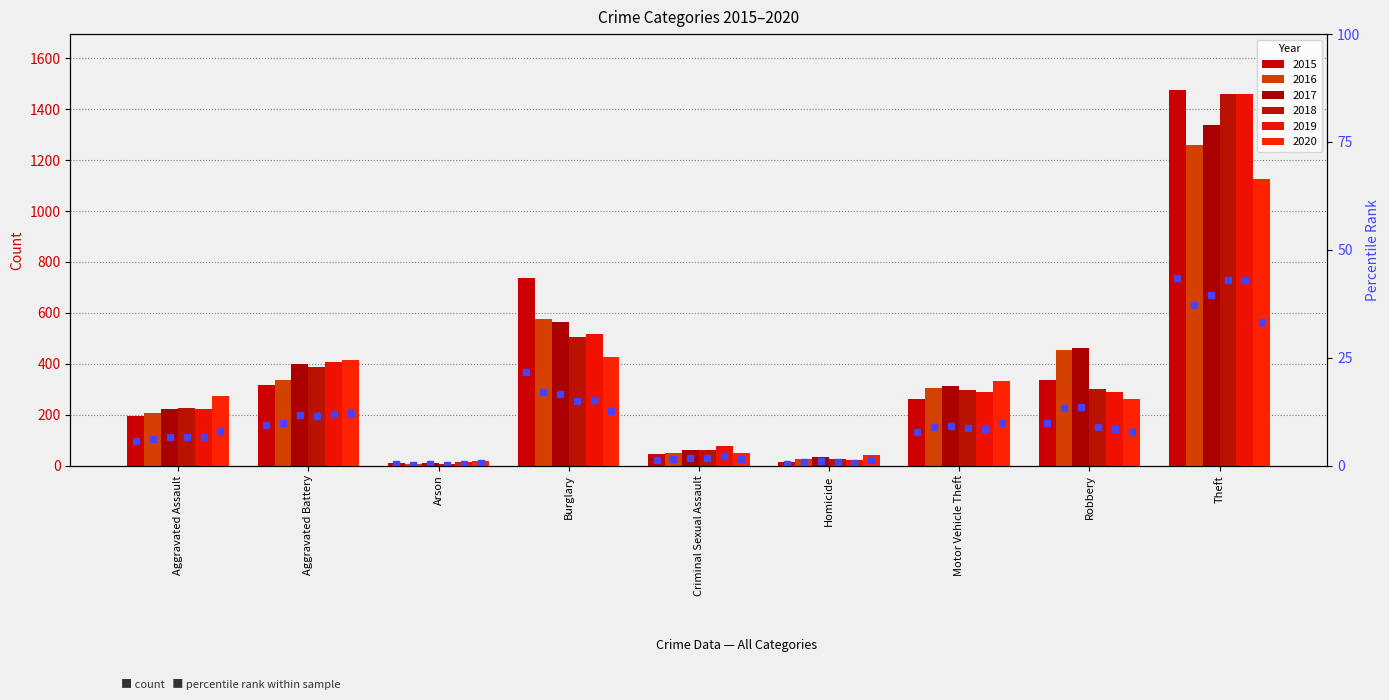

What is the difference between the highest and lowest values at Theft?

349